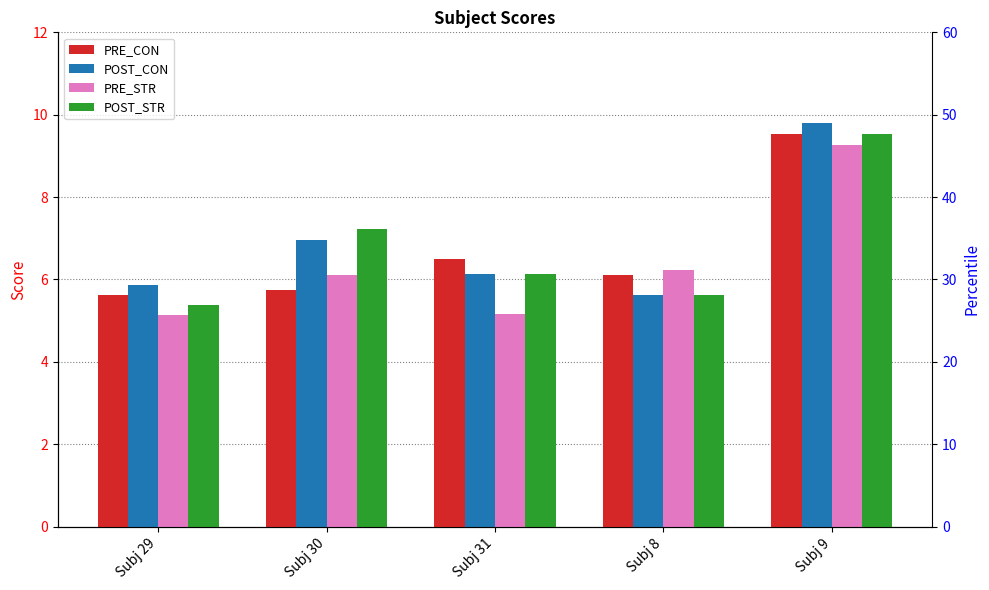

Reading right to left, extract all data points from this chart.

PRE_CON: Subj 9=9.5	Subj 8=6.1	Subj 31=6.5	Subj 30=5.7	Subj 29=5.6
POST_CON: Subj 9=9.8	Subj 8=5.6	Subj 31=6.1	Subj 30=7.0	Subj 29=5.9
PRE_STR: Subj 9=9.3	Subj 8=6.2	Subj 31=5.2	Subj 30=6.1	Subj 29=5.1
POST_STR: Subj 9=9.5	Subj 8=5.6	Subj 31=6.1	Subj 30=7.2	Subj 29=5.4